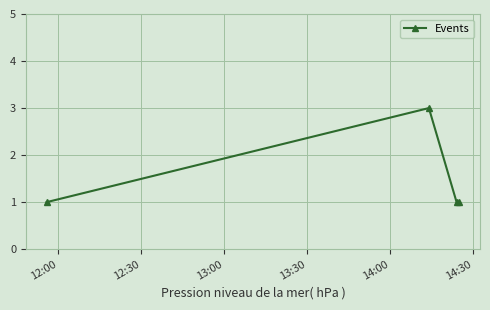

How many categories are shown in the chart?

4